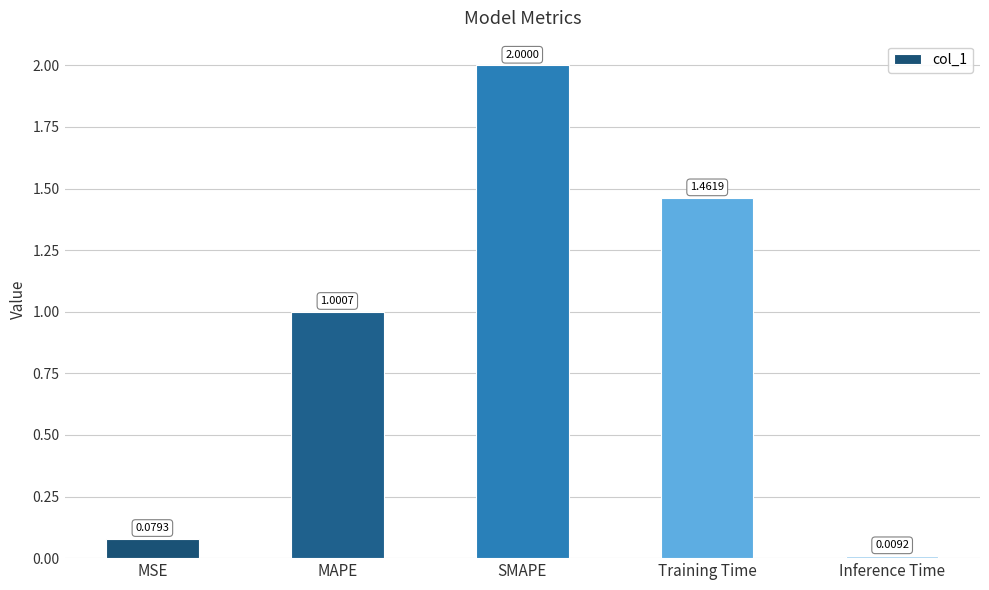

What is the sum of all values?

4.6